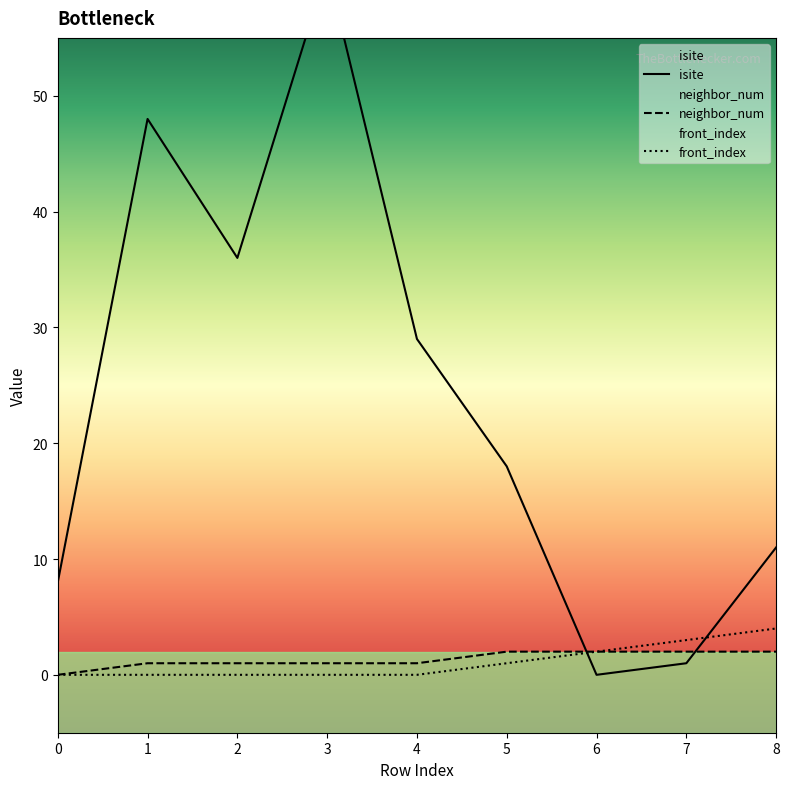

Rank the series at 7 from lowest to highest value.

isite, neighbor_num, front_index